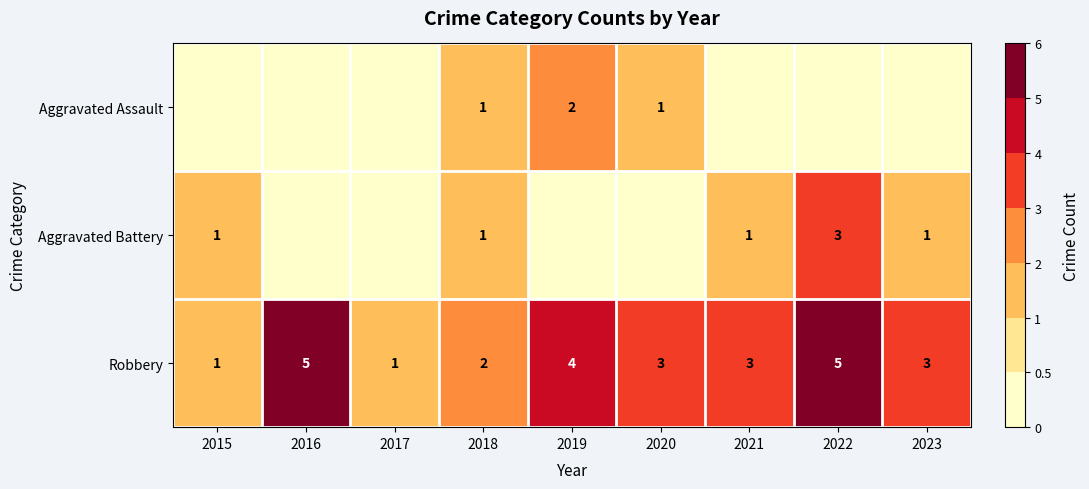

Count the Robbery values in the range 2 to 4.

5